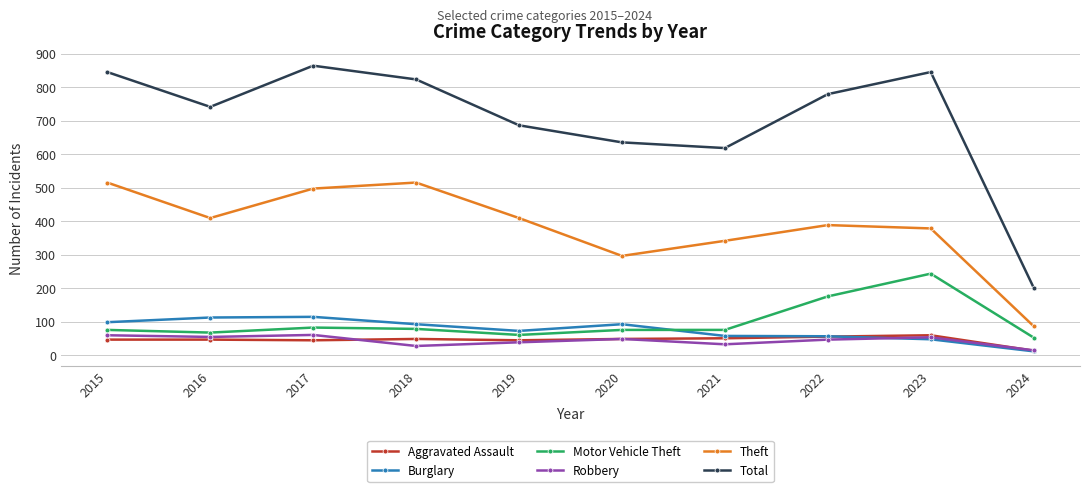

True or false: Aggravated Assault and Theft intersect in this chart.

False